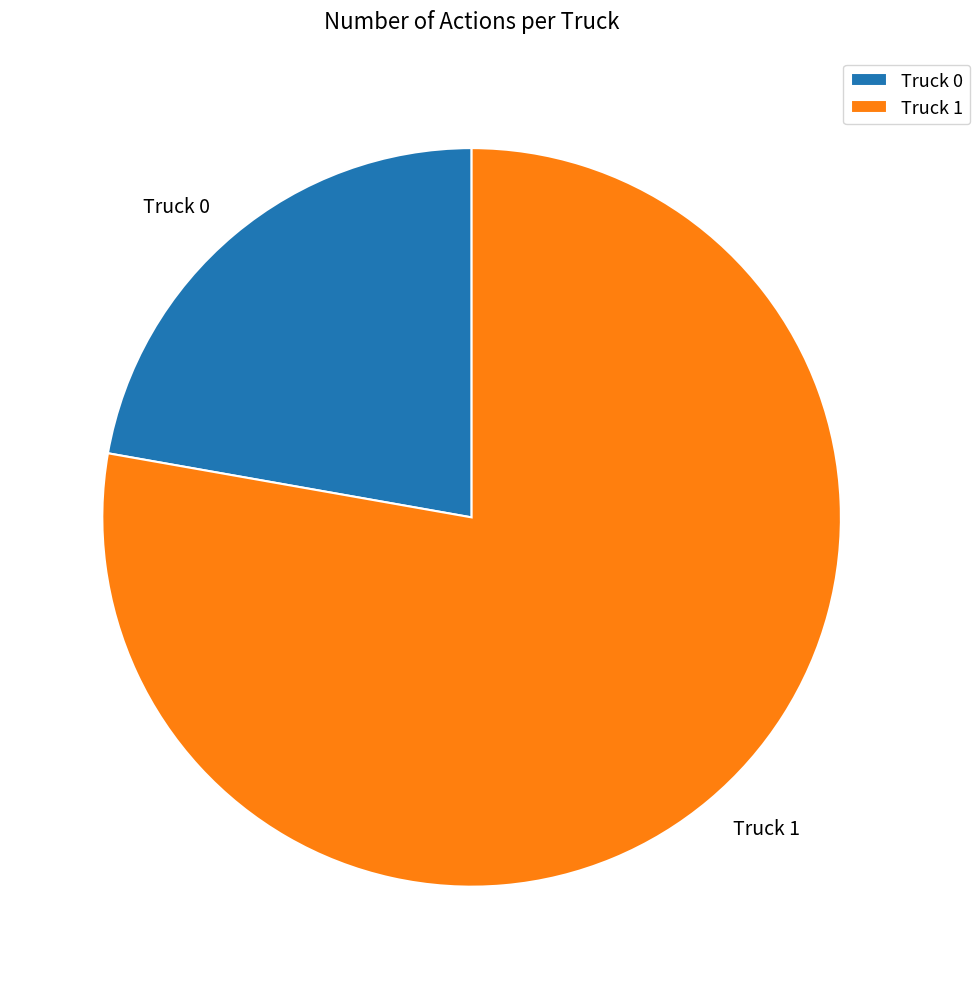

Count the number of slices in the pie.

2